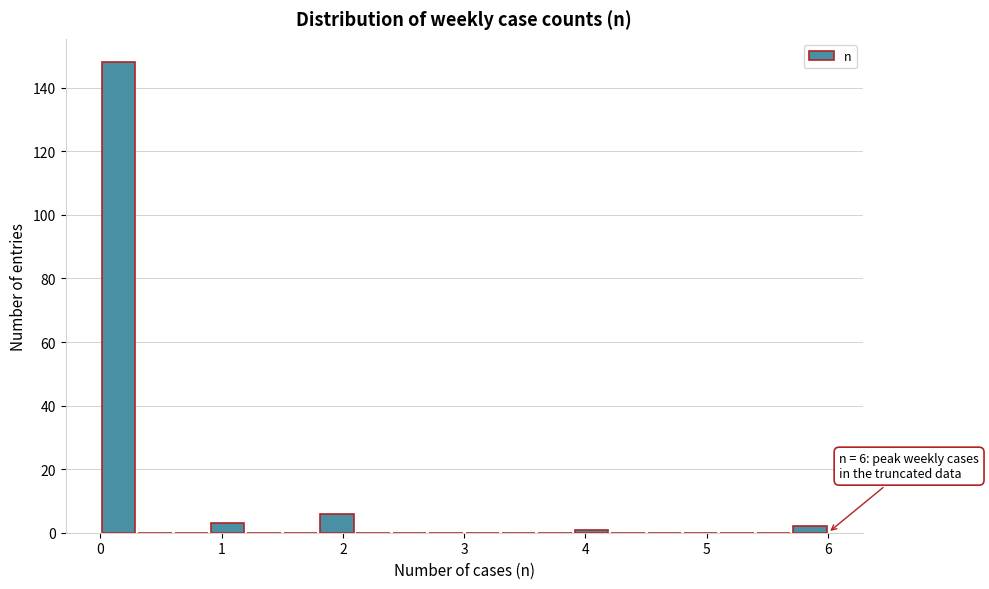

Around what value on the x-axis is the tallest bar? Give the approximate position of its centre, as read against the axis.

0.2